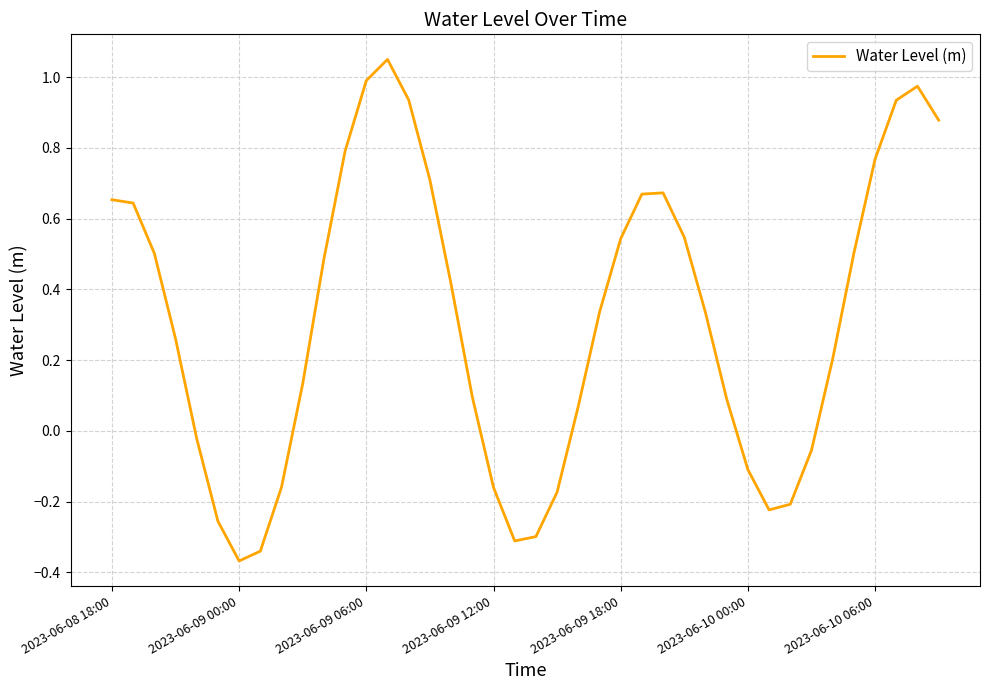

What is the difference between the maximum and minimum values?

1.4